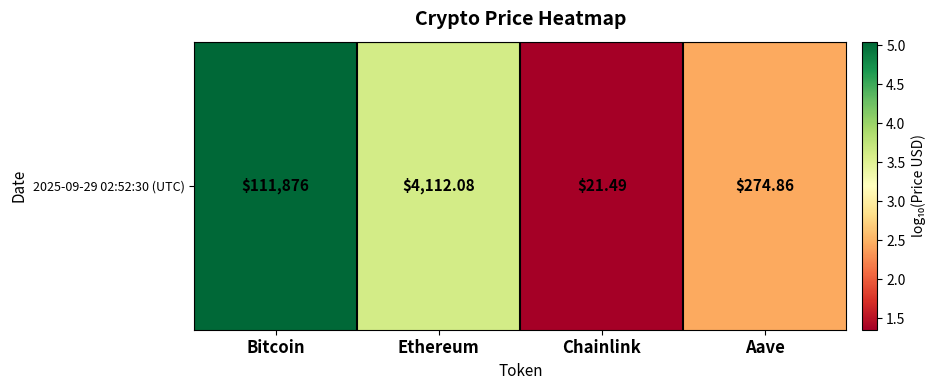

Which category has the lowest value across all series?

Chainlink